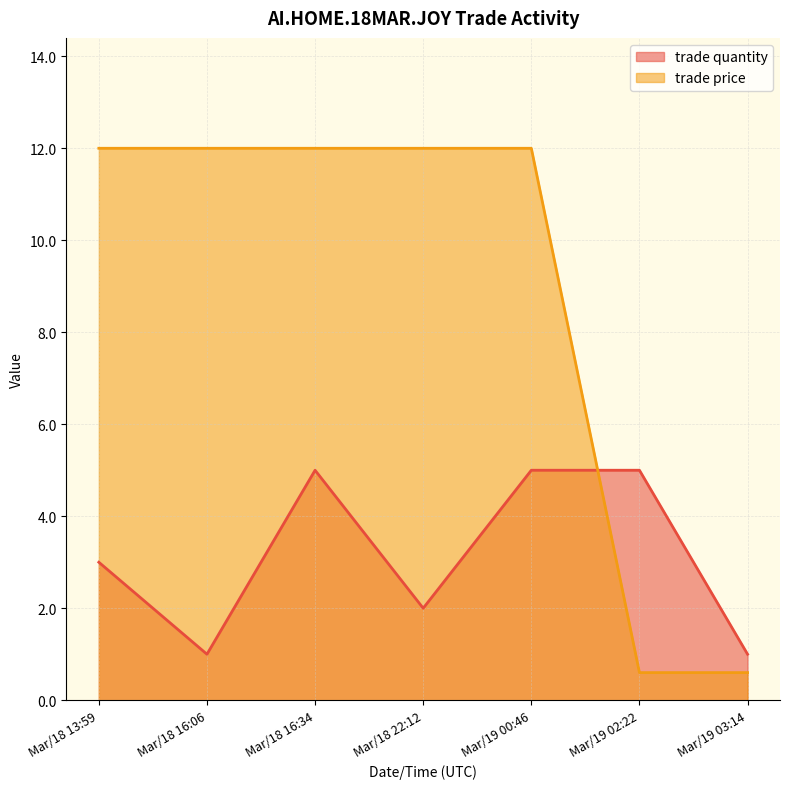

What is the value of the trade quantity point at the 4th from the left?

2.0